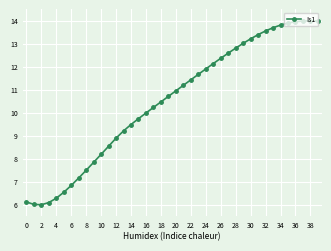

What is the sum of all values?

419.5